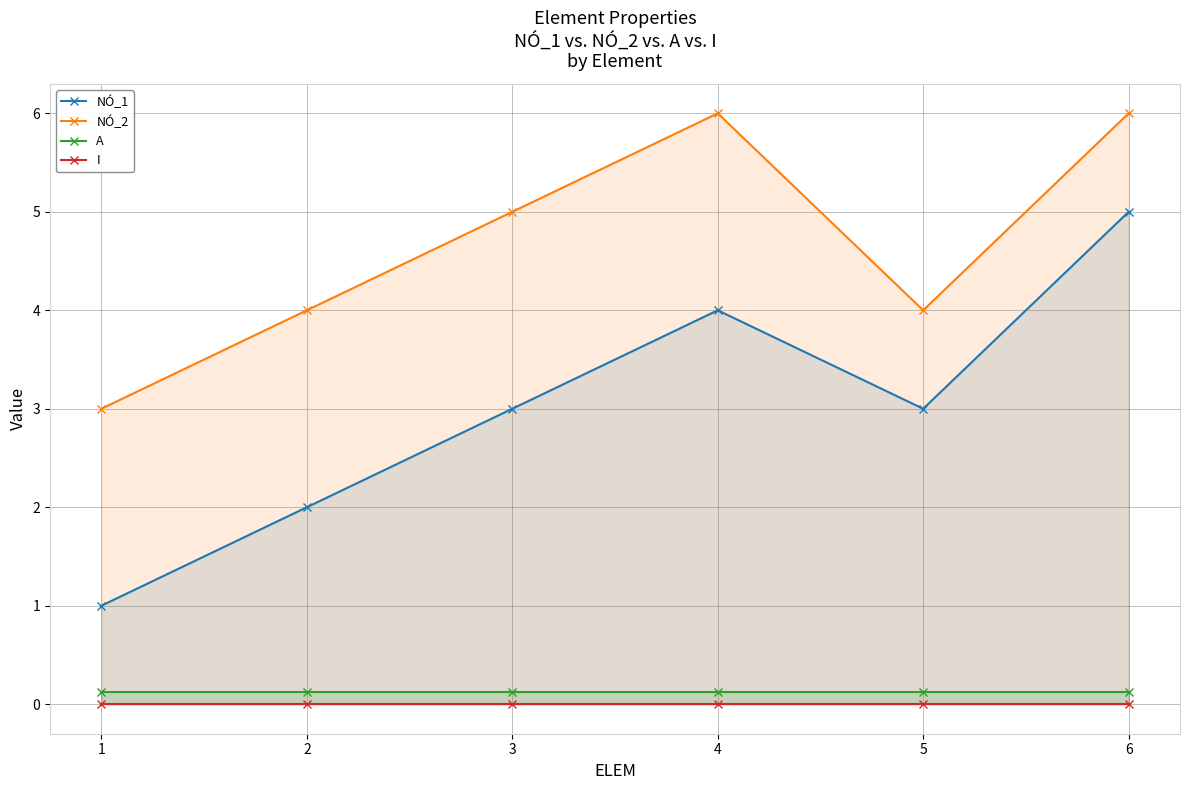

Which label corresponds to the largest value in the chart?

4